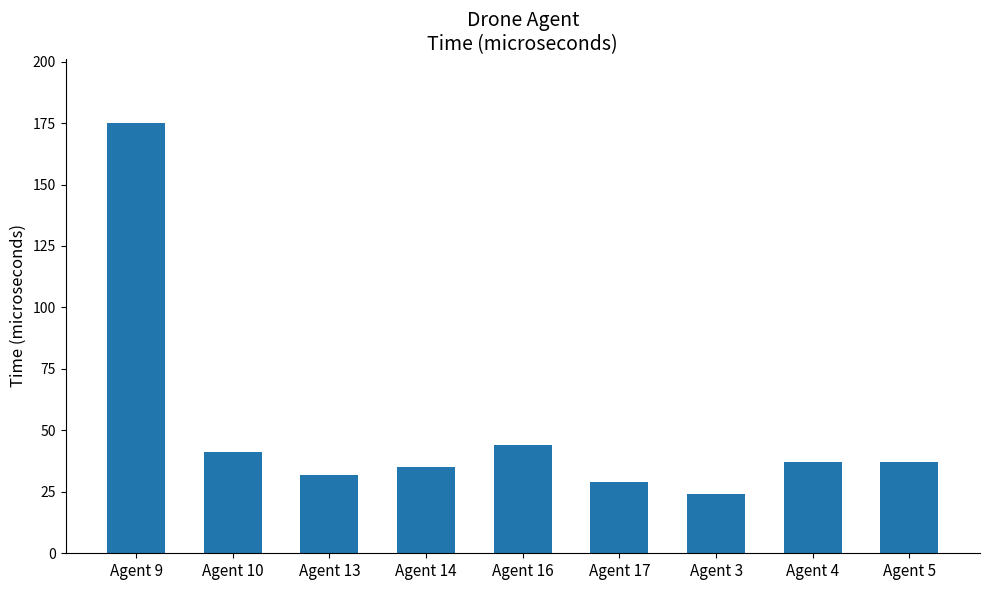

The value at Agent 16 is 44. True or false?

True